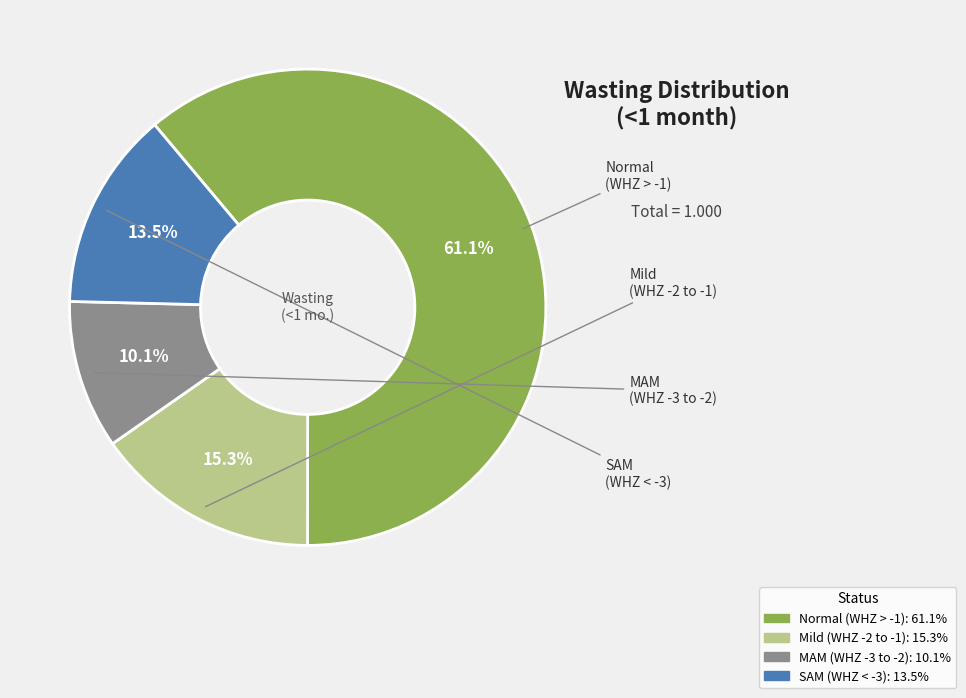

Is there any slice that represents more than half of the pie?

Yes